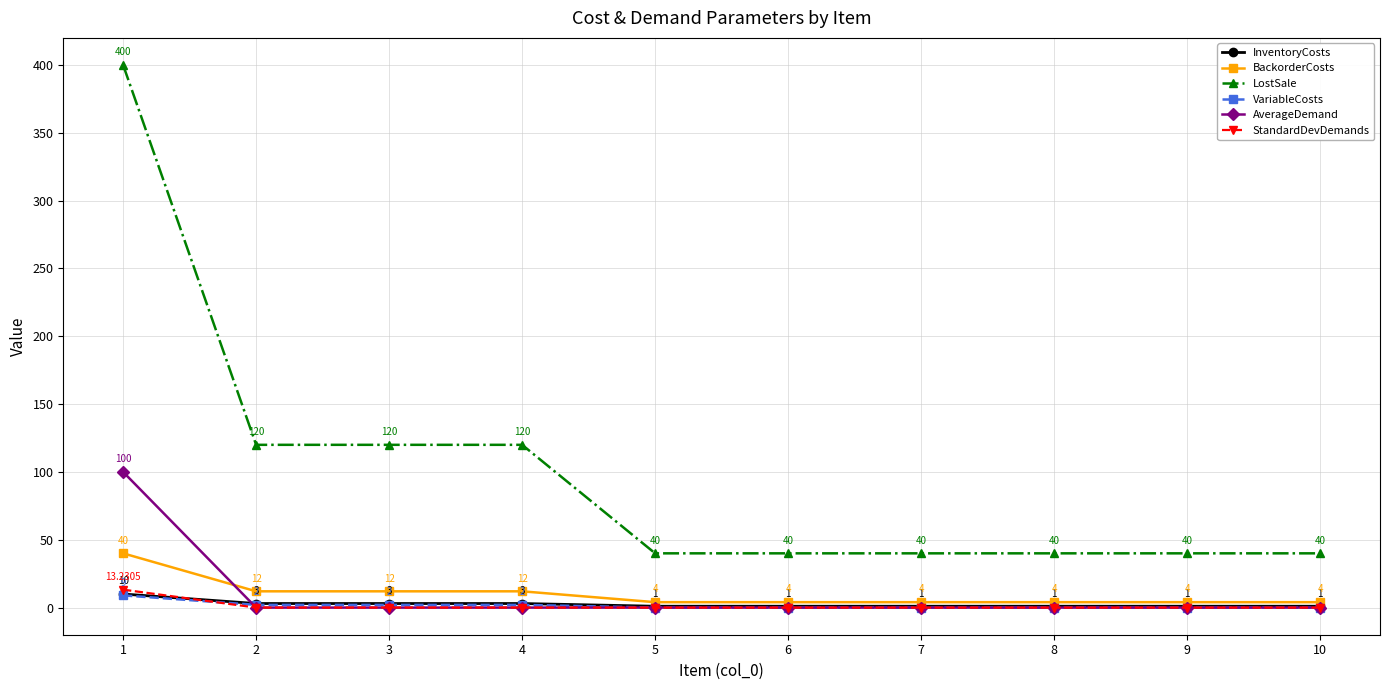

The value of BackorderCosts at 9 is 4.0. True or false?

True